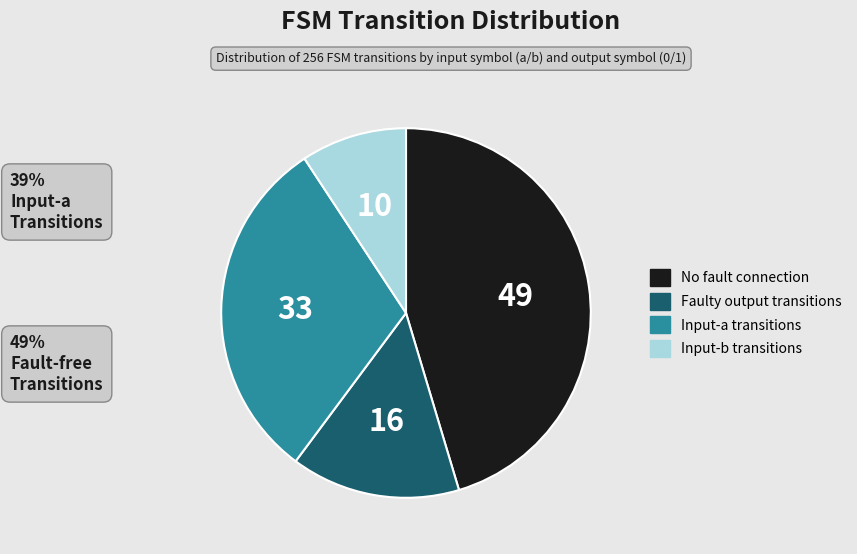

The No fault connection slice represents 45% of the pie. True or false?

True